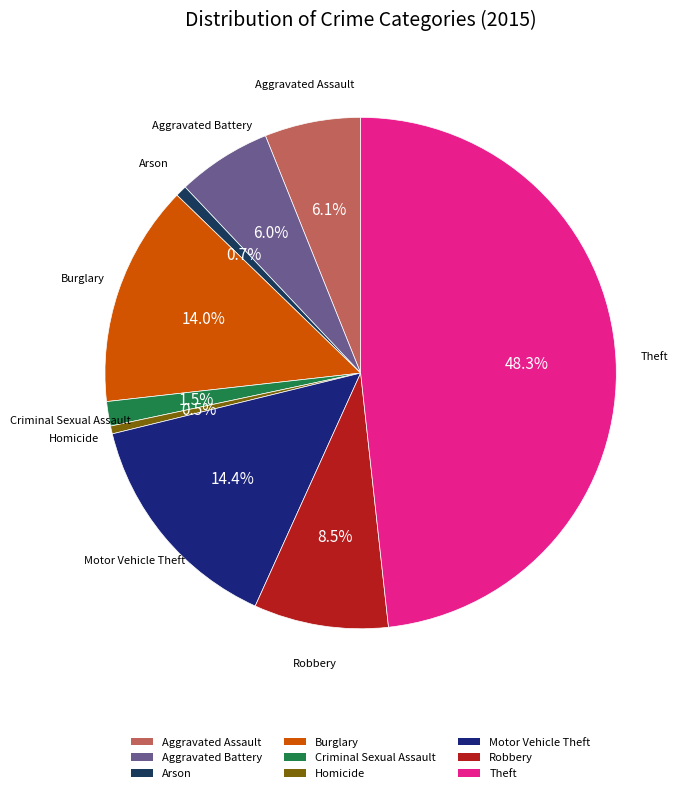

Combined, do Homicide and Arson account for over 50%?

No